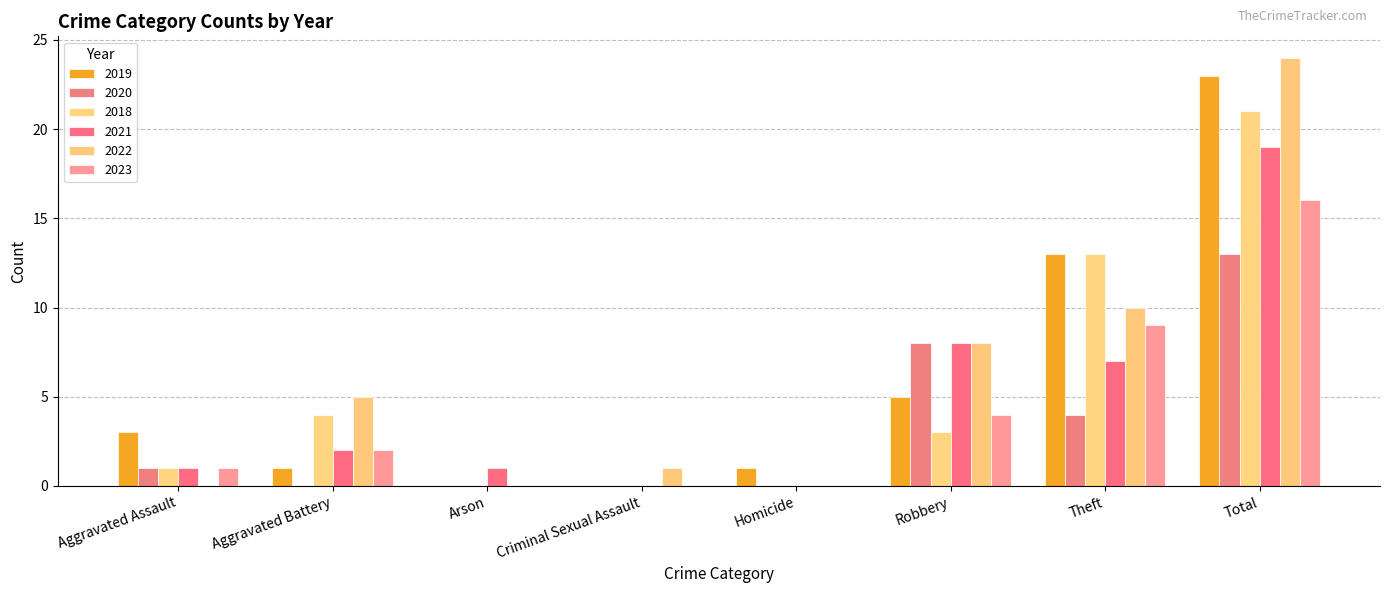

How many series are shown in this chart?

6